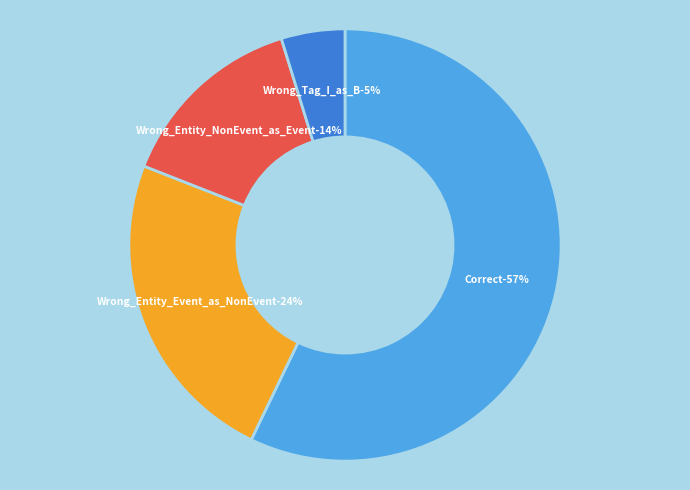

What percentage is the Wrong_Entity_Event_as_NonEvent slice, to the nearest percent?

24%